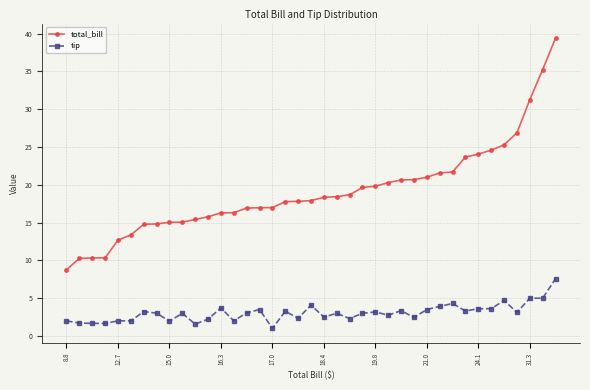

How many data points does each series have?

39